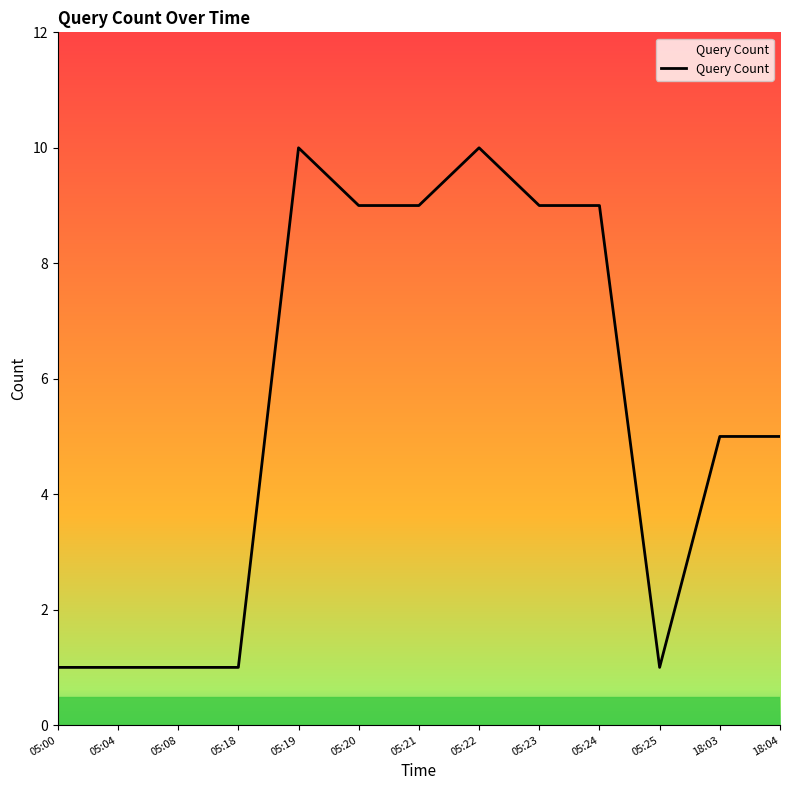

Is it true that the value at 18:04 is 8?

False